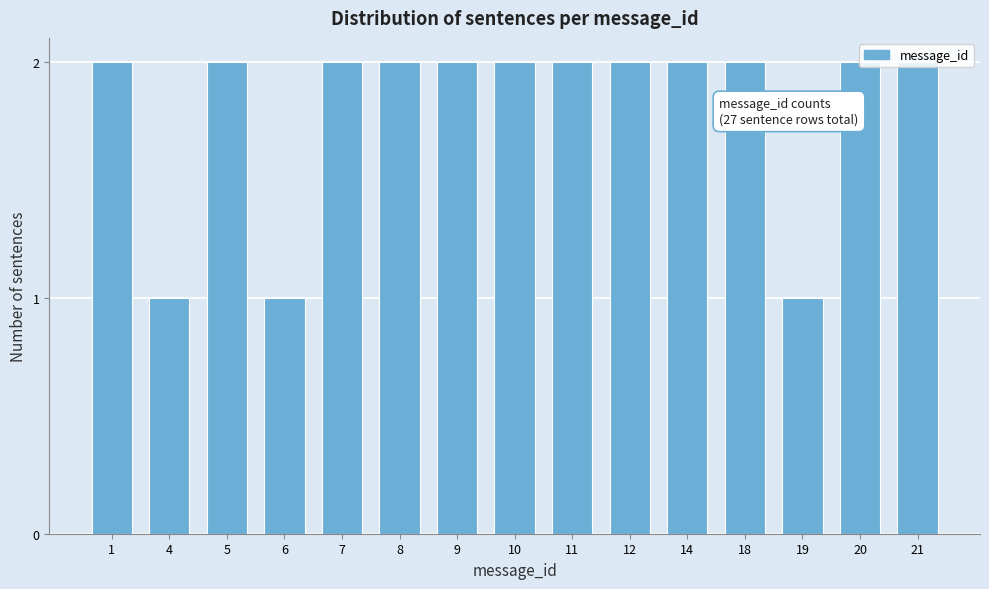

Approximately how many times larger is the value at 8 compared to 10?

1.0